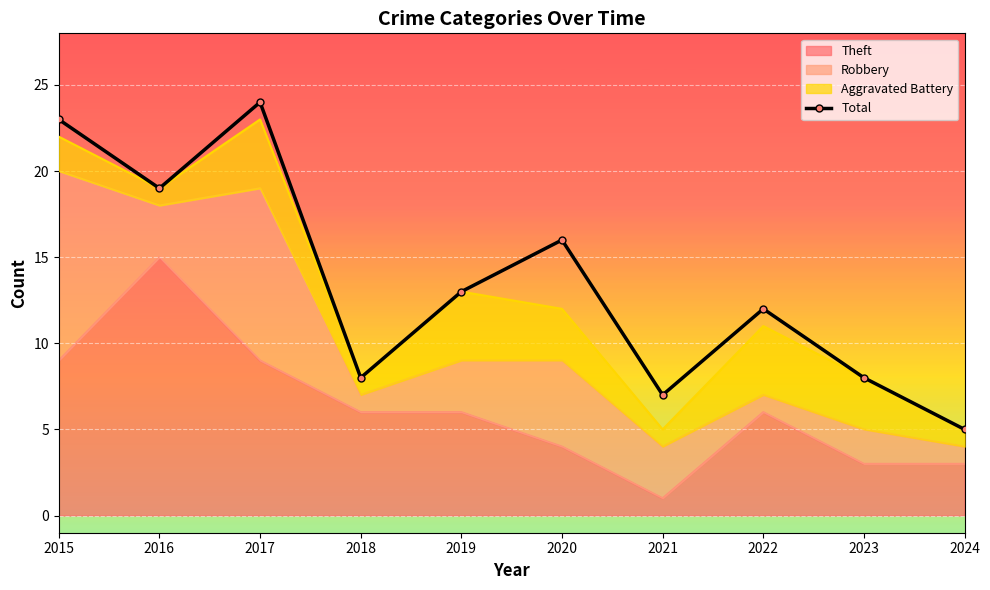

What is the approximate value at 2018?

8